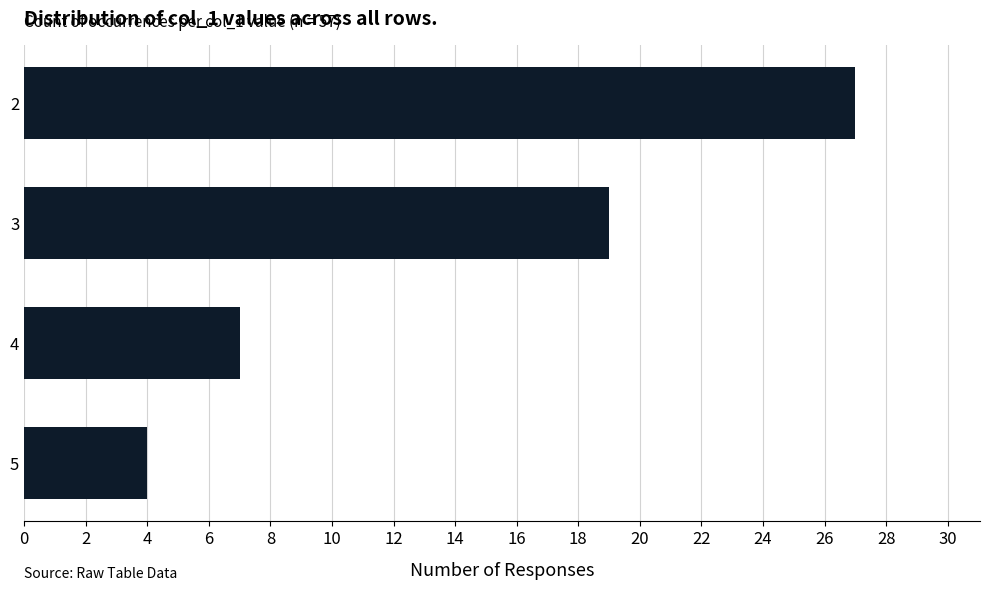

Does the chart contain any negative values?

No